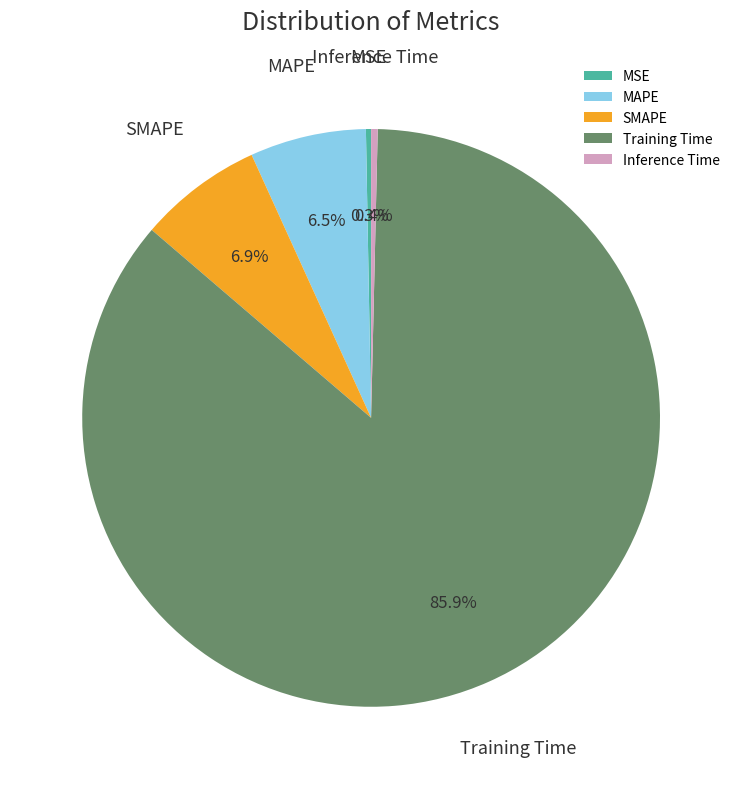

True or false: MSE accounts for 0% of the total.

True